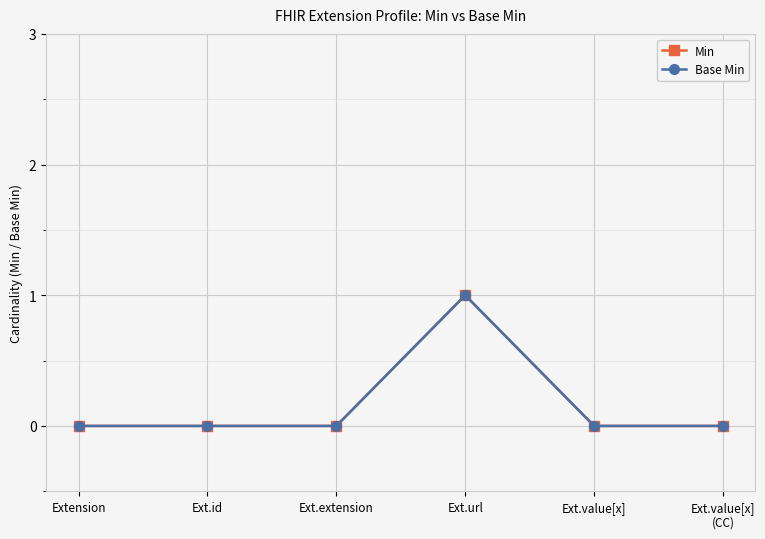

Rank the series at Ext.url from highest to lowest value.

Min, Base Min